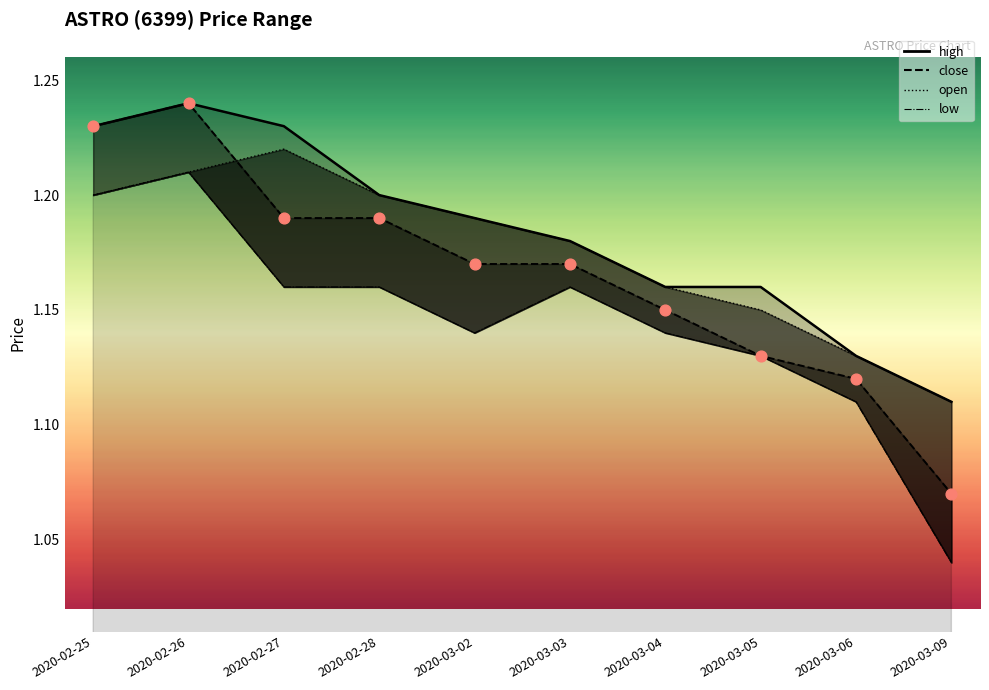

At which category is the sum across all series the highest?

2020-02-26